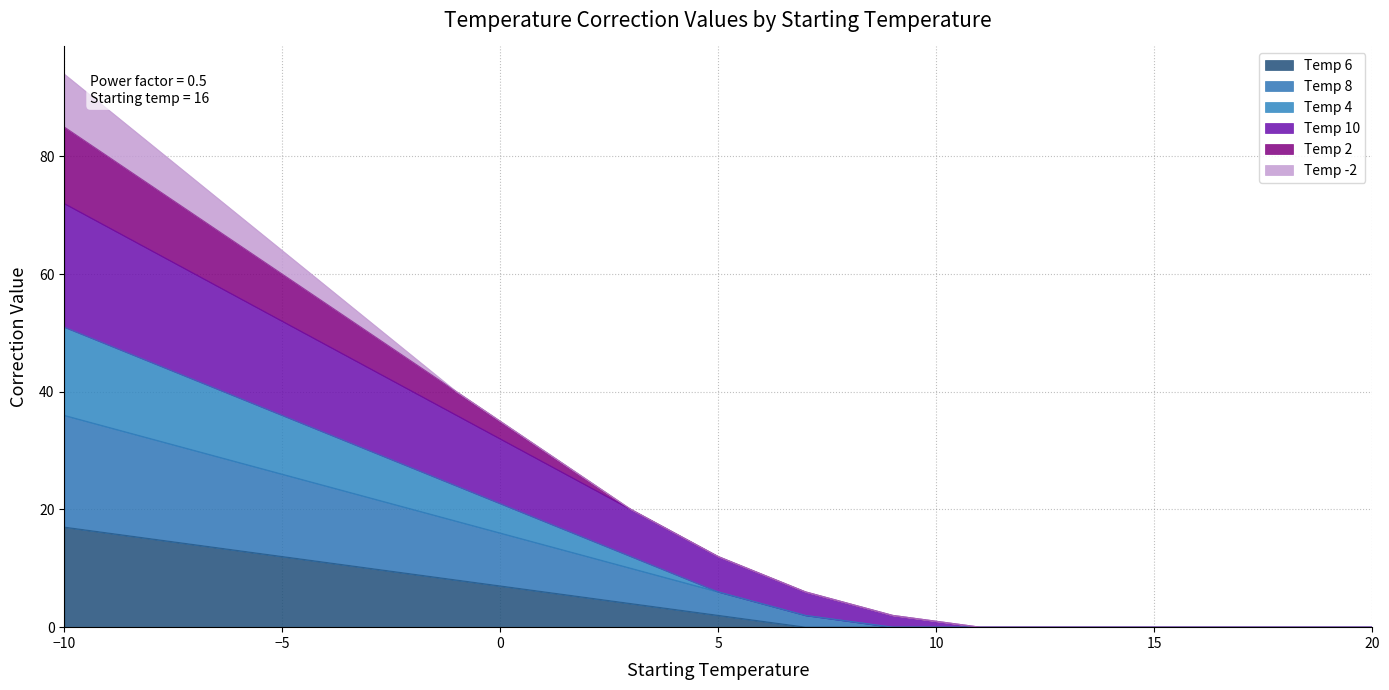

What are all the series names shown in the legend?

Temp 6, Temp 8, Temp 4, Temp 10, Temp 2, Temp -2